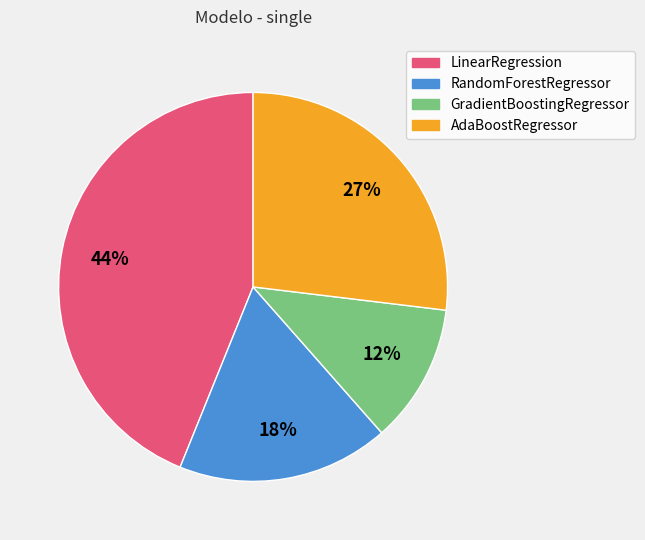

What percentage is the LinearRegression slice, to the nearest percent?

44%